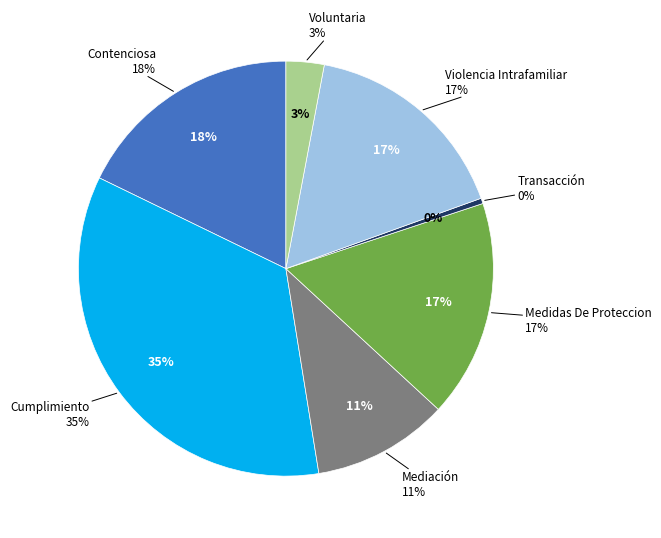

How many slices are in this pie chart?

7